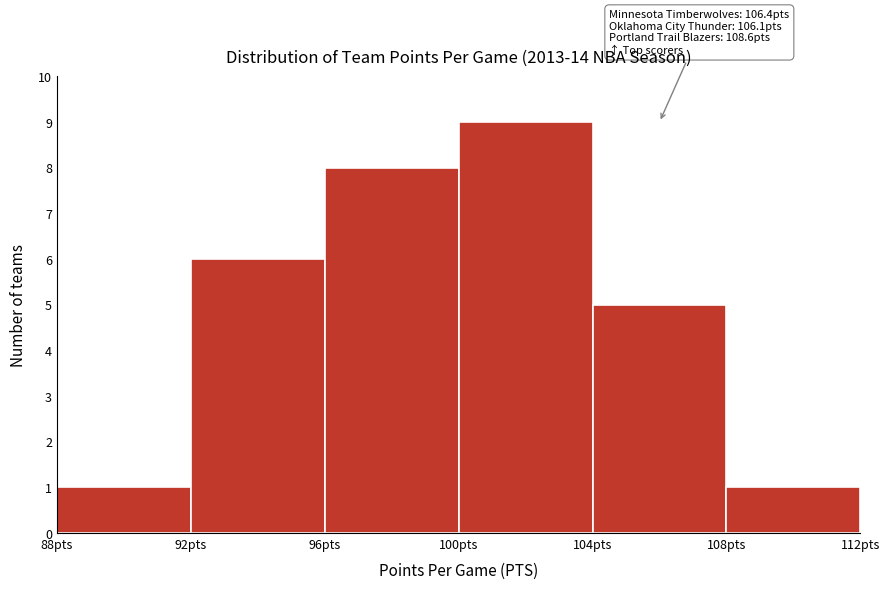

Which range on the x-axis has the tallest bar?

100 to 104